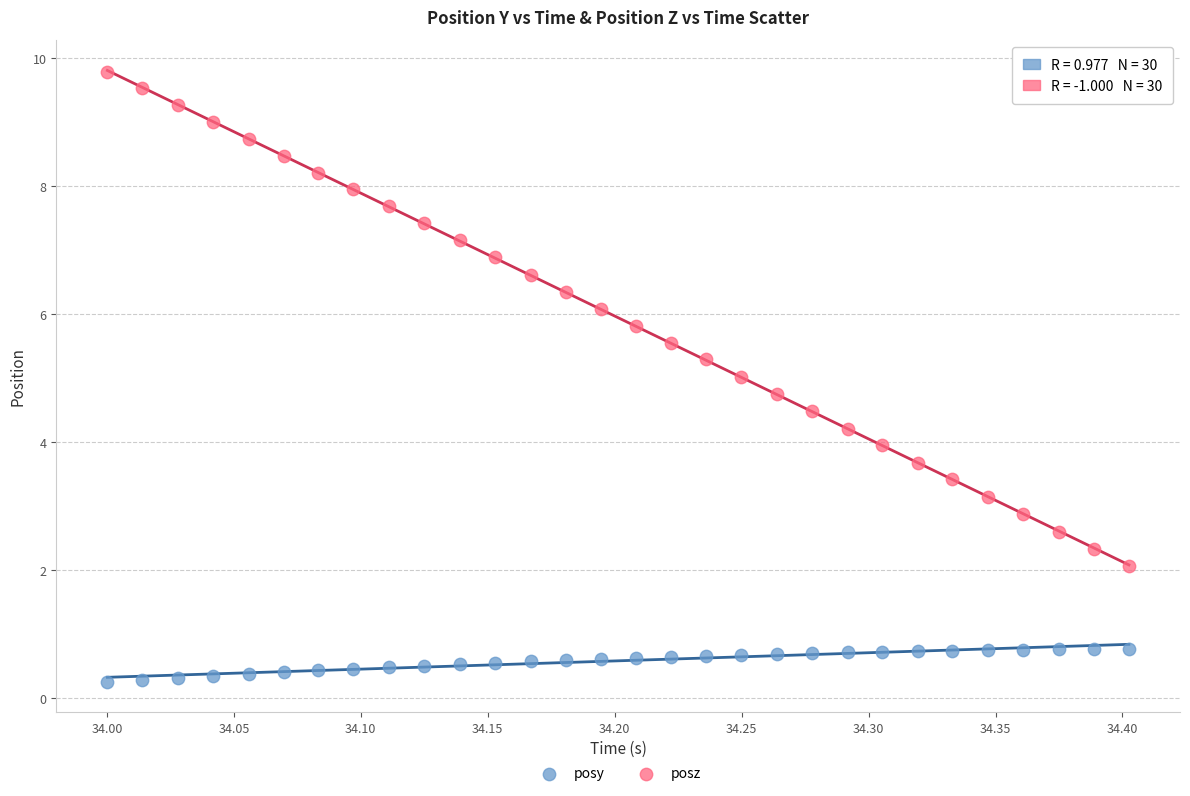

Which series reaches the minimum Y coordinate?

posy